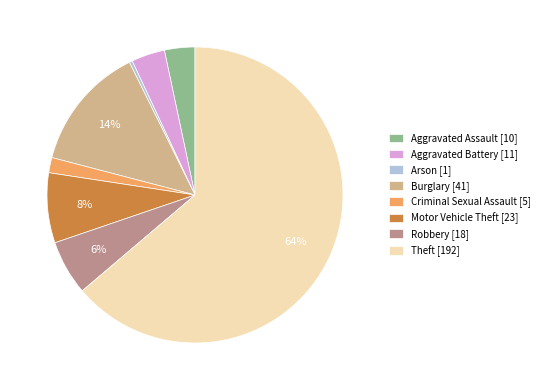

To the nearest percent, what percentage of the pie is Burglary [41]?

14%